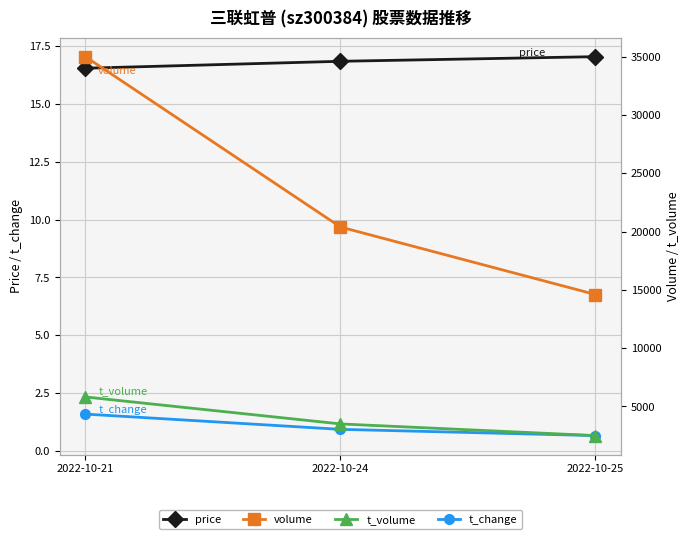

Between 2022-10-21 and 2022-10-24, which series saw the biggest shift?

volume